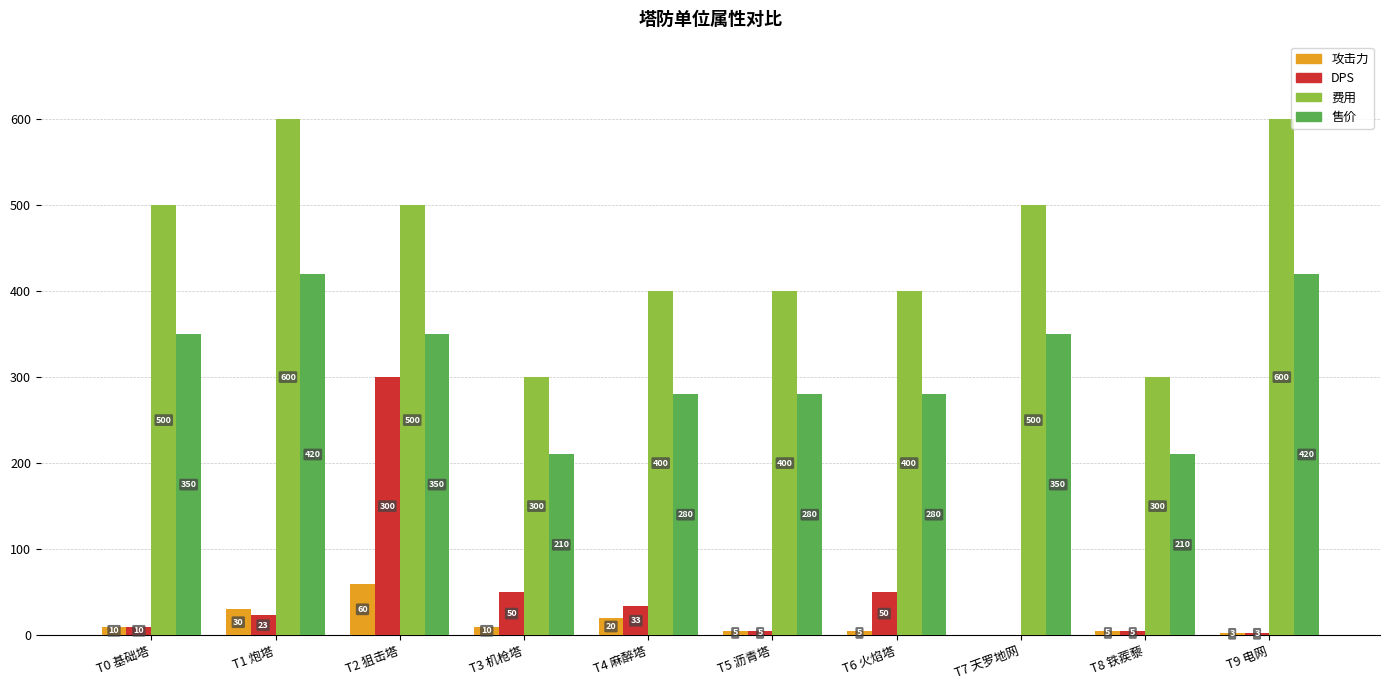

Read the DPS value at T6 火焰塔.

50.0